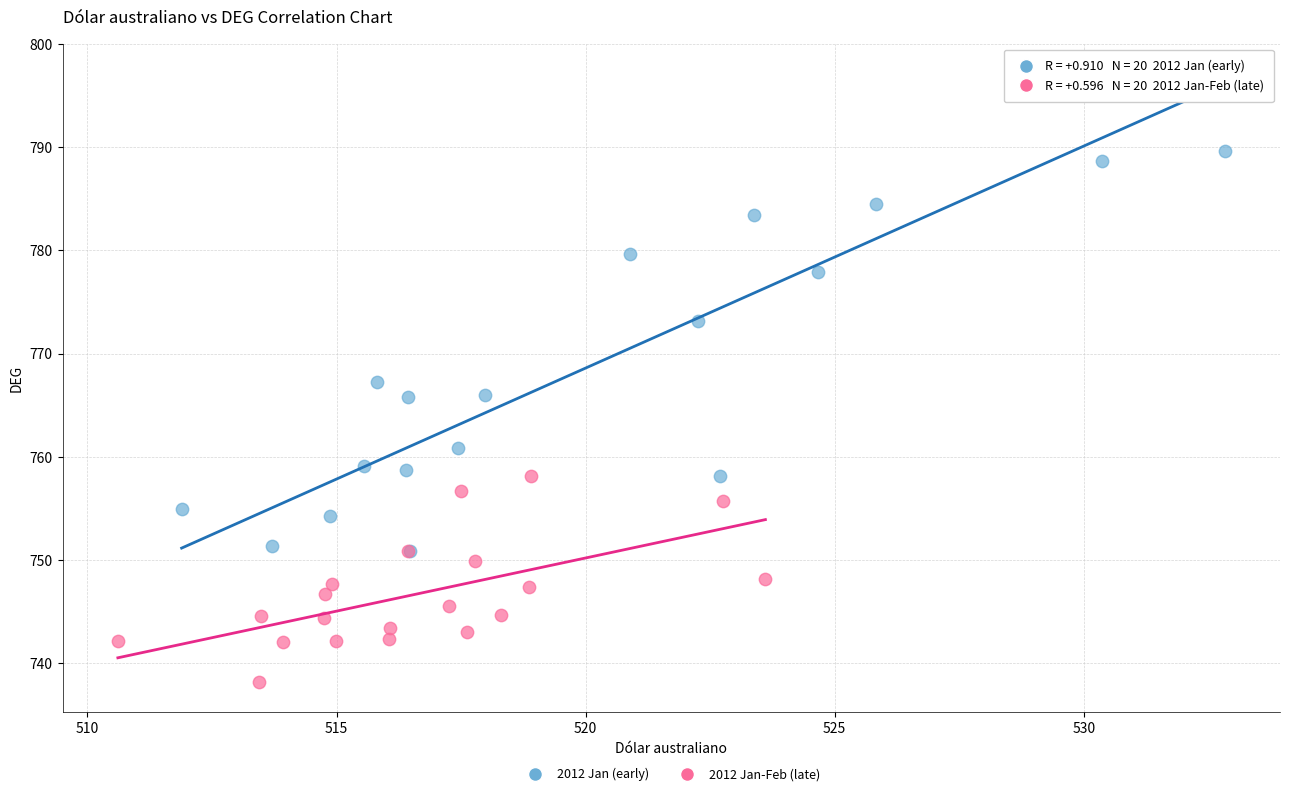

Which series has the largest Y range (max minus min)?

2012 Jan (early)